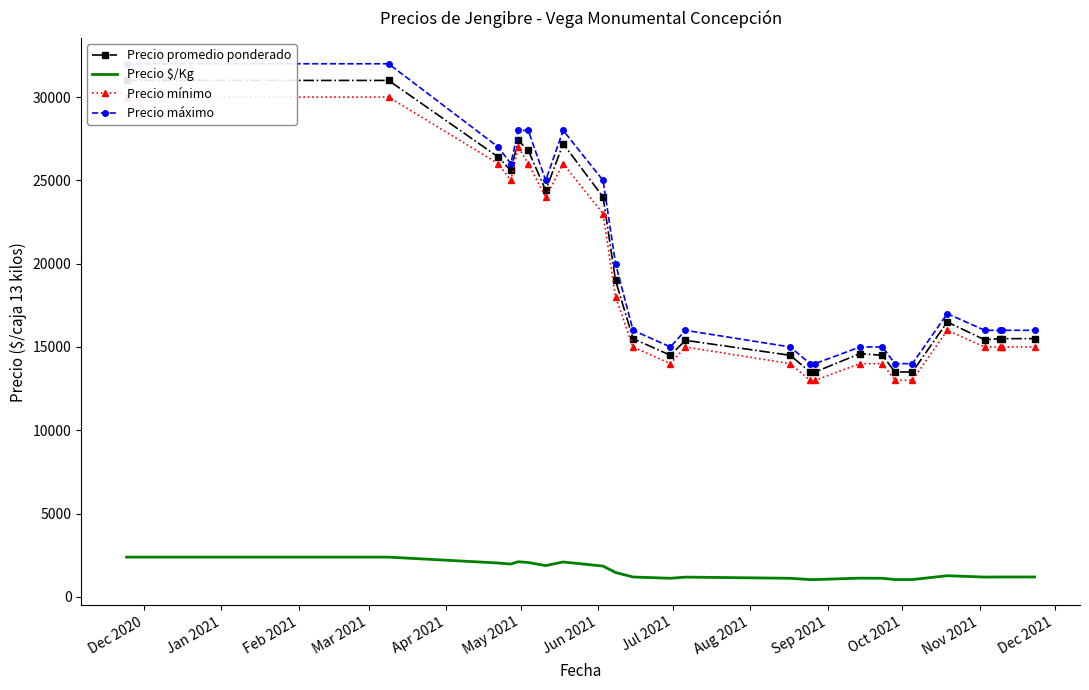

What are all the series names shown in the legend?

Precio promedio ponderado, Precio $/Kg, Precio mínimo, Precio máximo